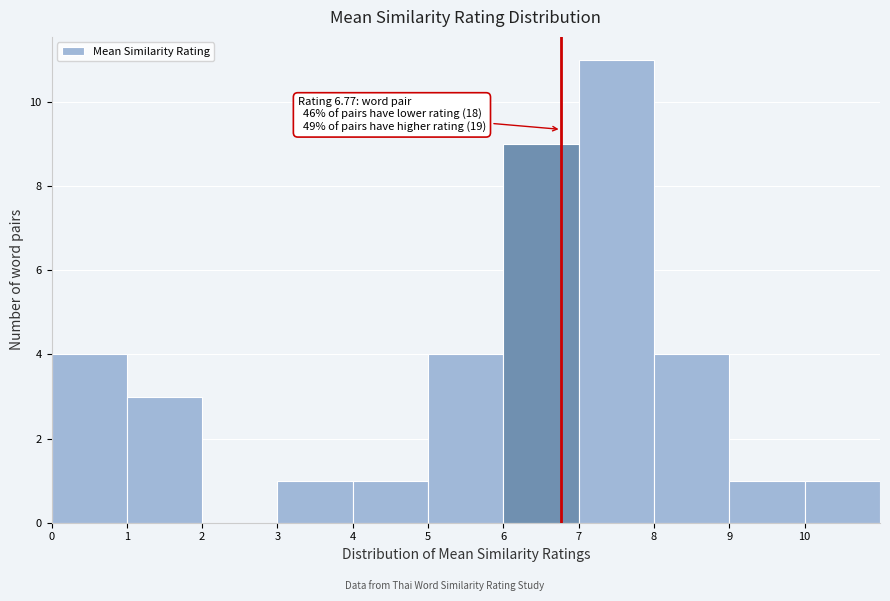

Over which range of the x-axis is the bar tallest?

7 to 8